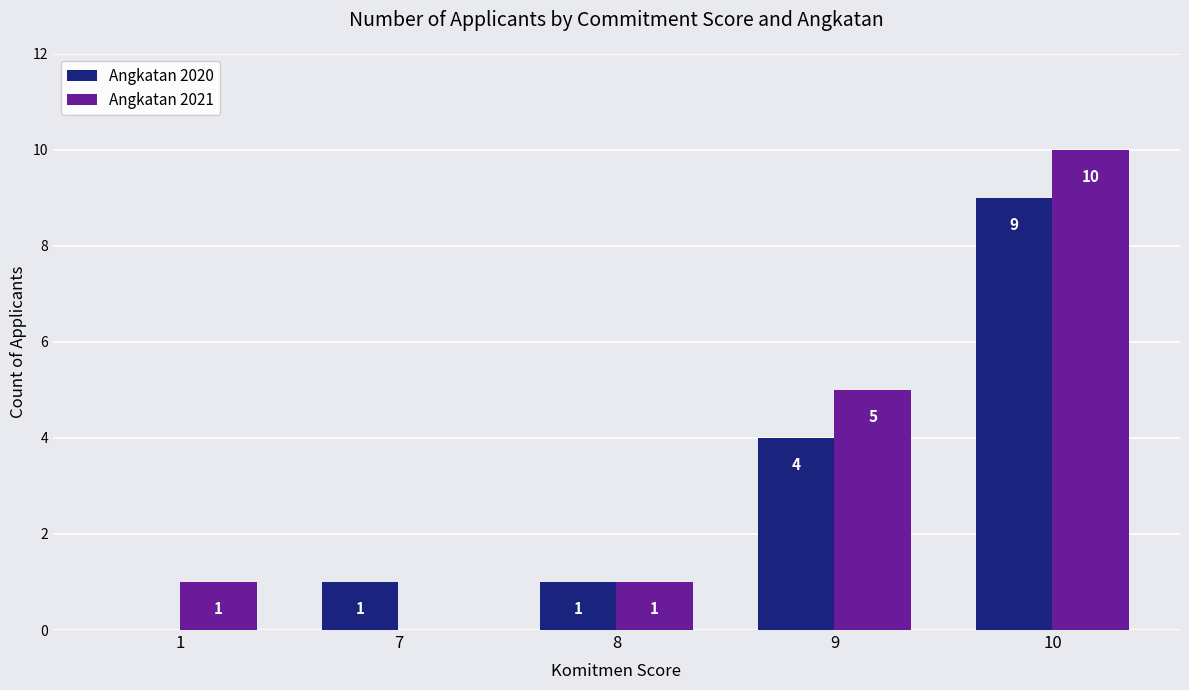

What is the maximum value shown in the chart?

10